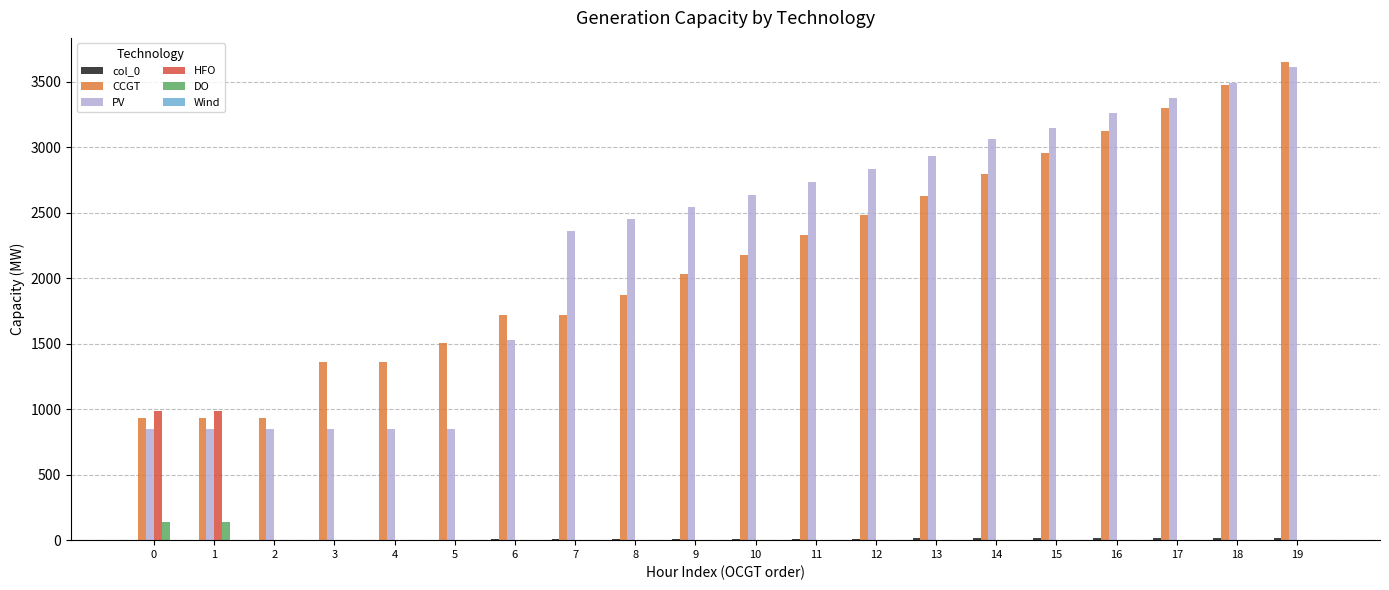

How many data points does each series have?

20